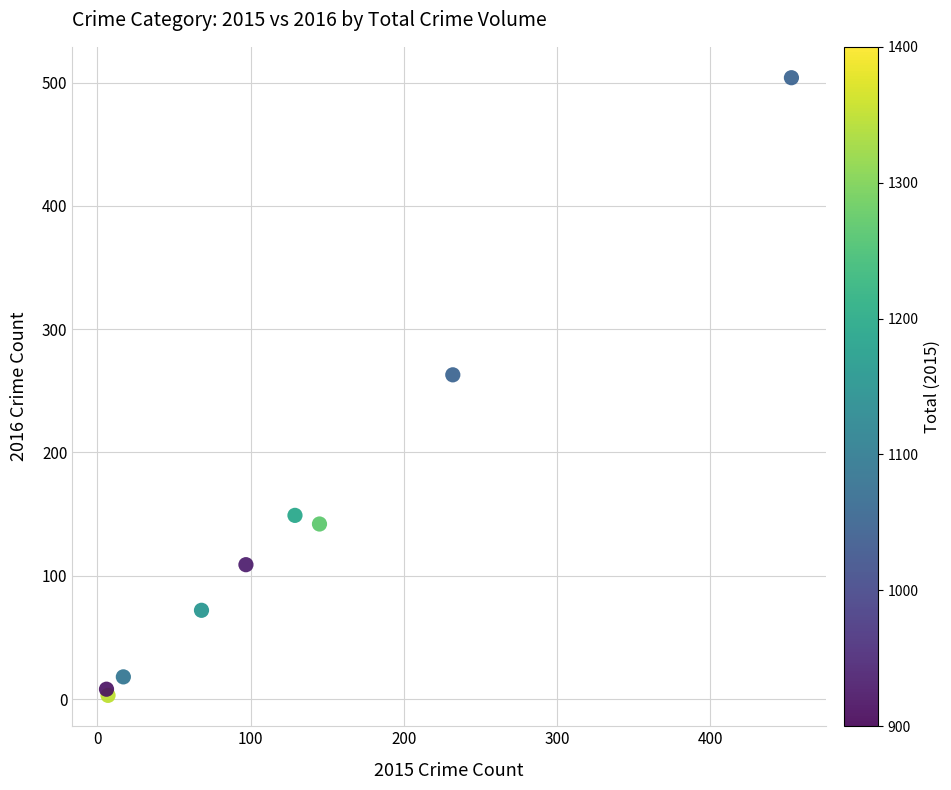

What Y value in the scatter plot is closest to 253?

263